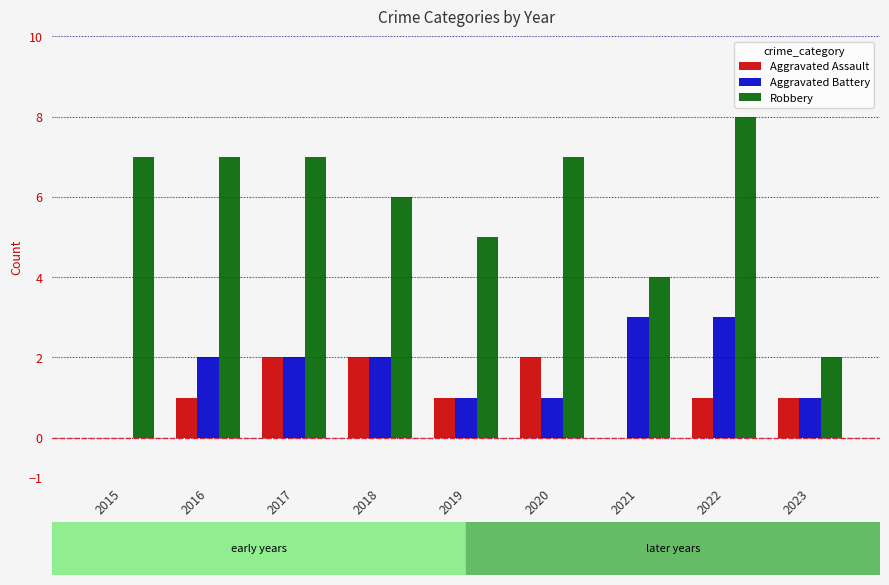

Is the value of Aggravated Battery at 2015 greater than the value of Aggravated Assault at 2020?

No